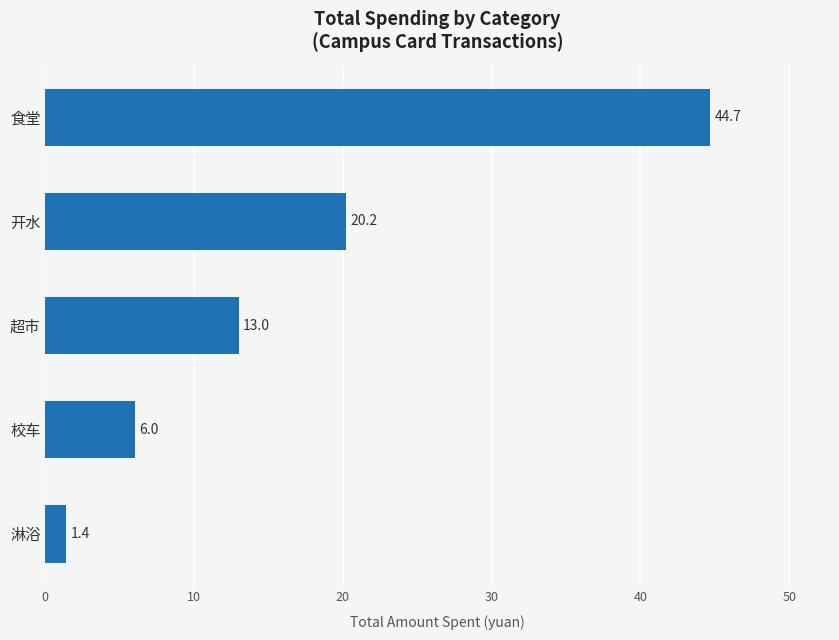

Reading bottom to top, what are all the values shown in this chart?

1.4	6.0	13.0	20.2	44.7